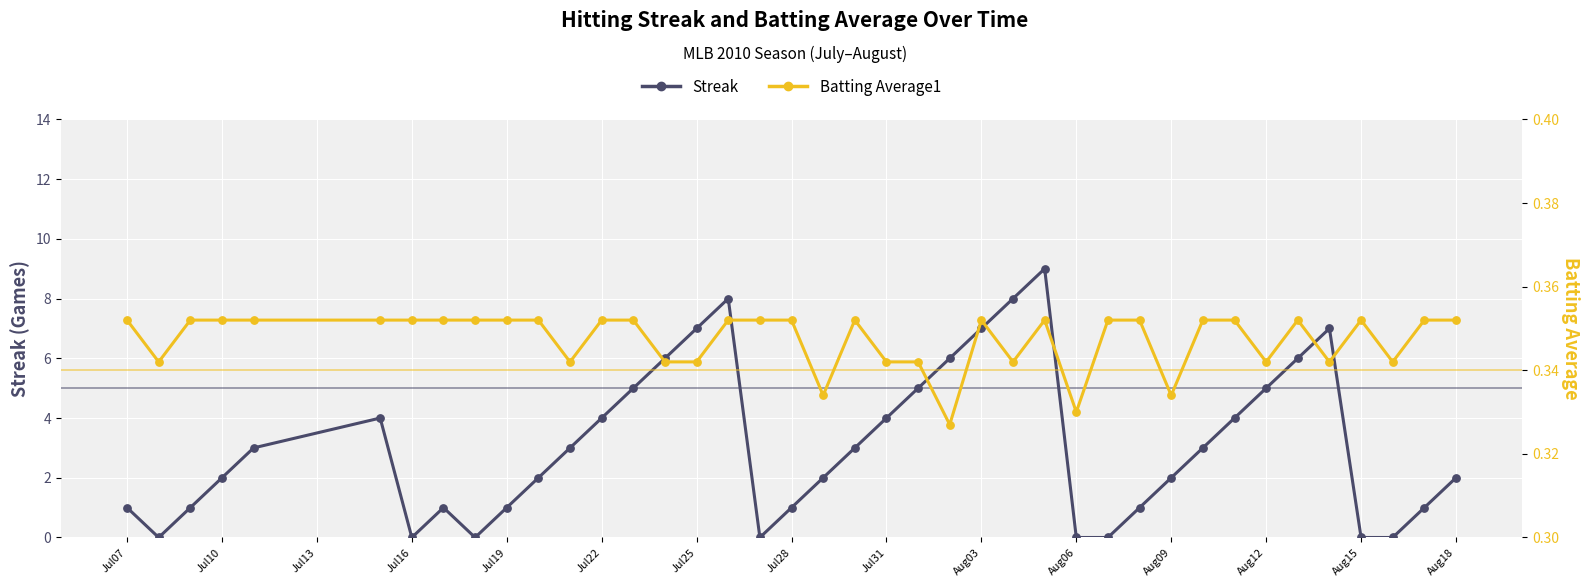

What are all the series names shown in the legend?

Streak, Batting Average1